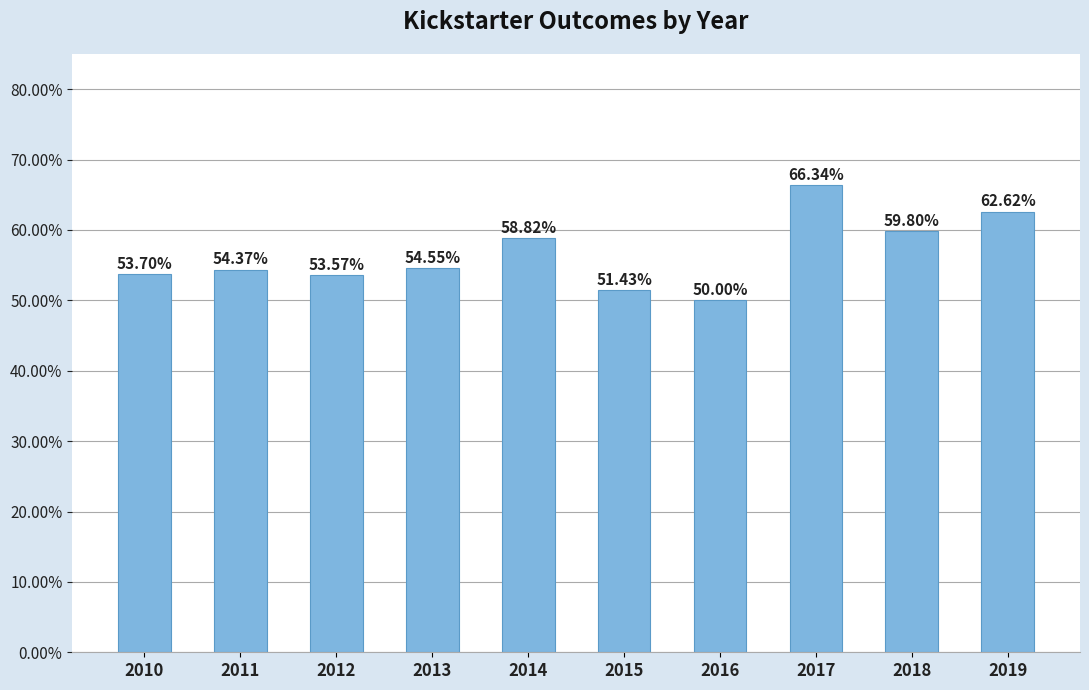

At which category does the chart reach its minimum across all series?

2016